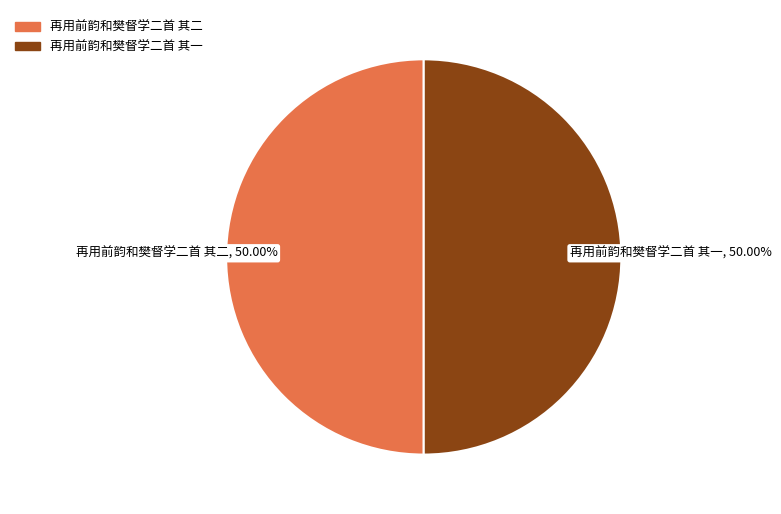

To the nearest percent, what portion does 再用前韵和樊督学二首 其二 represent?

50%